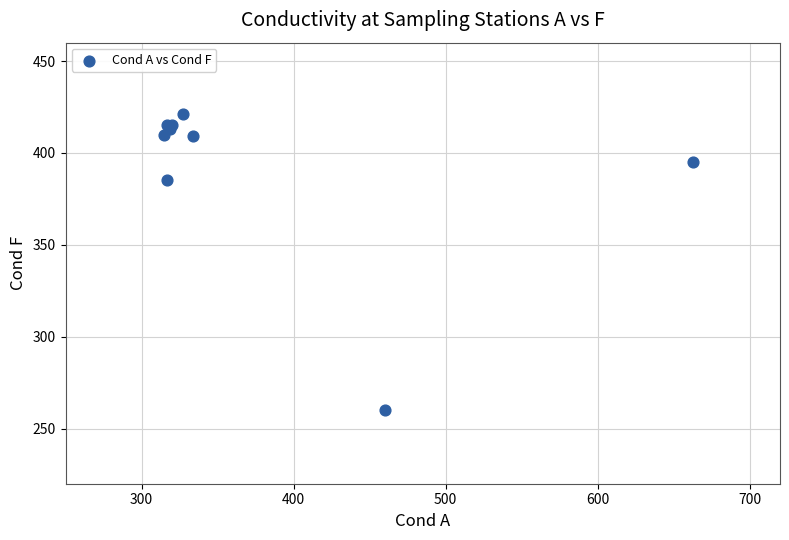

What Y value in the scatter plot is closest to 340?

385